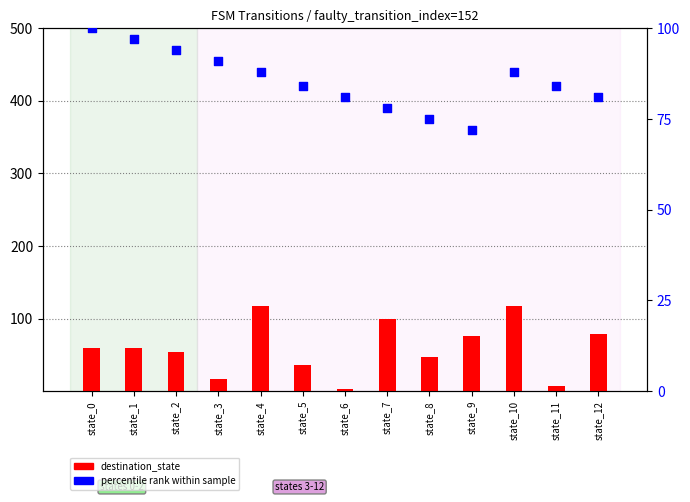

Which series contains the highest Y value?

destination_state